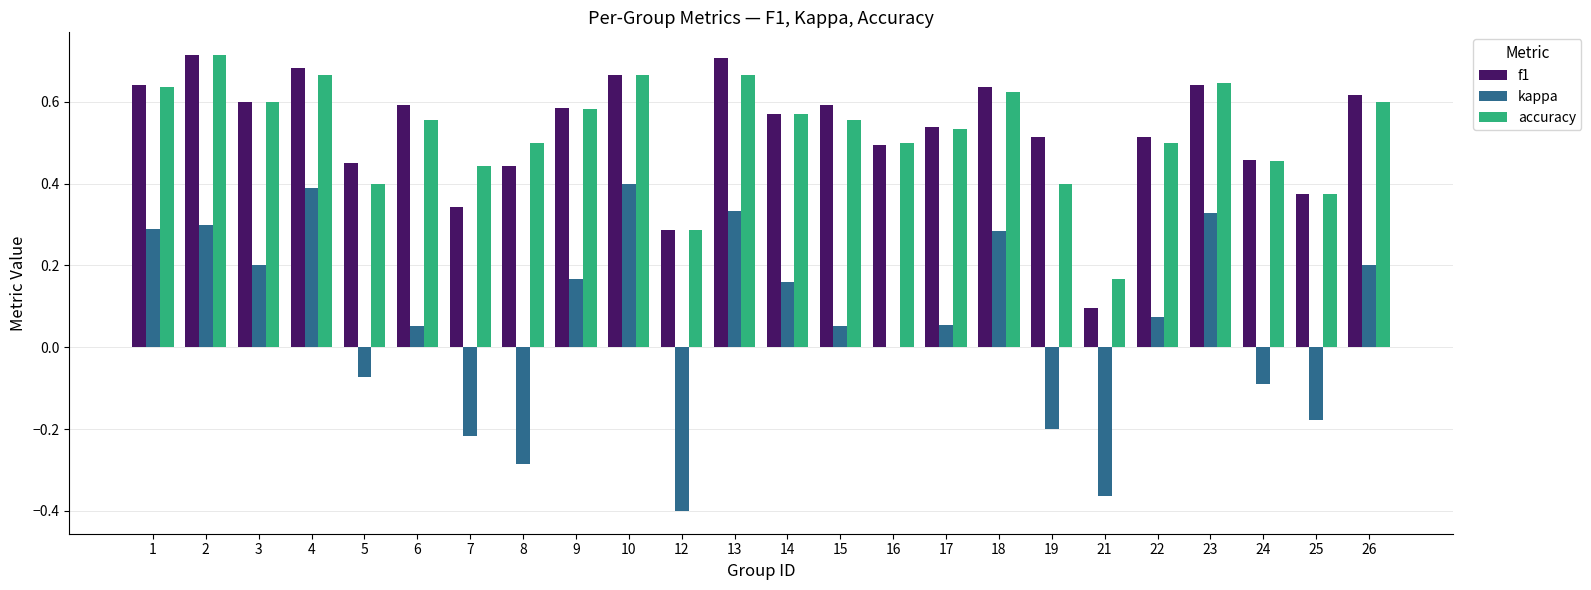

Is the value of f1 at 12 greater than the value of accuracy at 9?

No